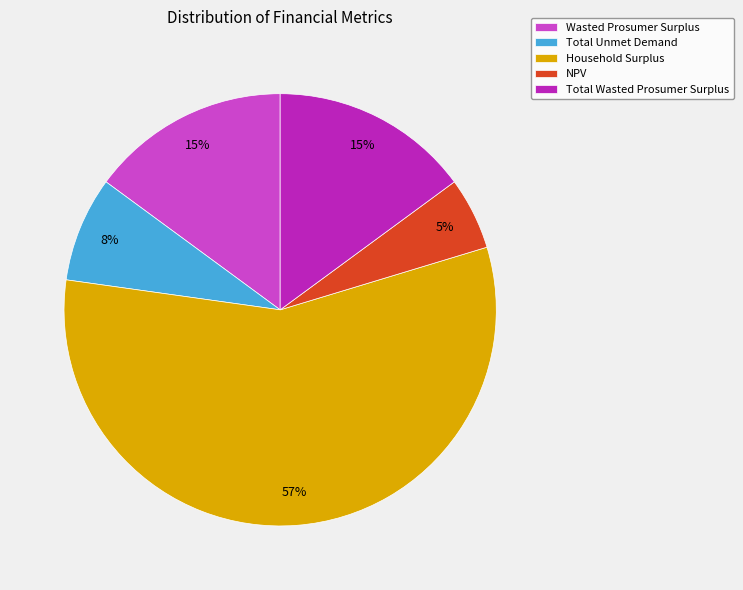

To the nearest percent, what is the average slice percentage?

20%